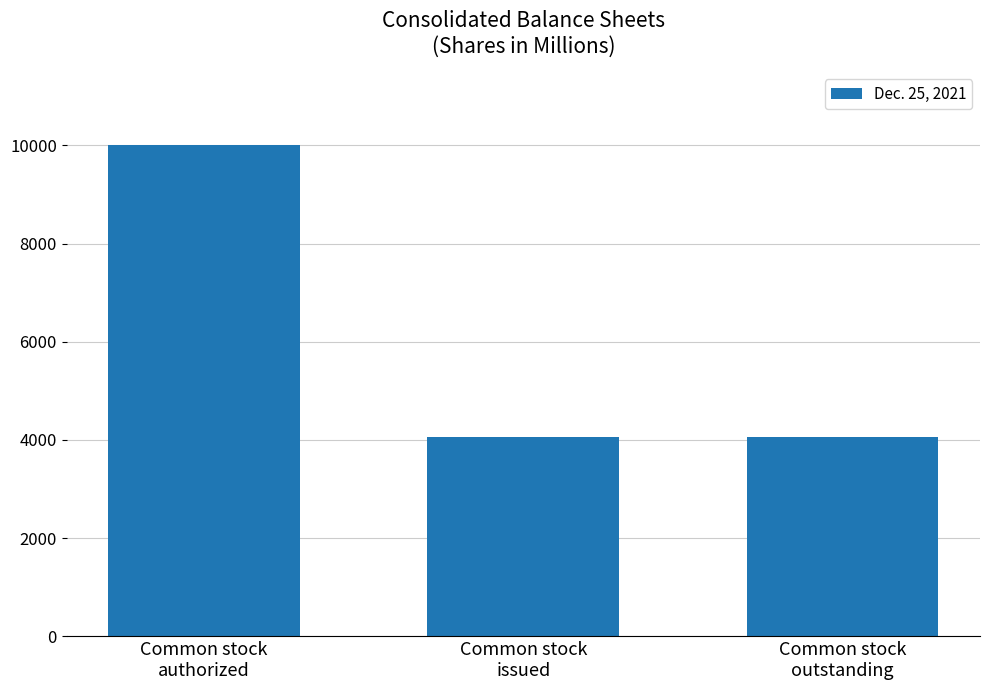

The value at Common stock
authorized is 10000. True or false?

True